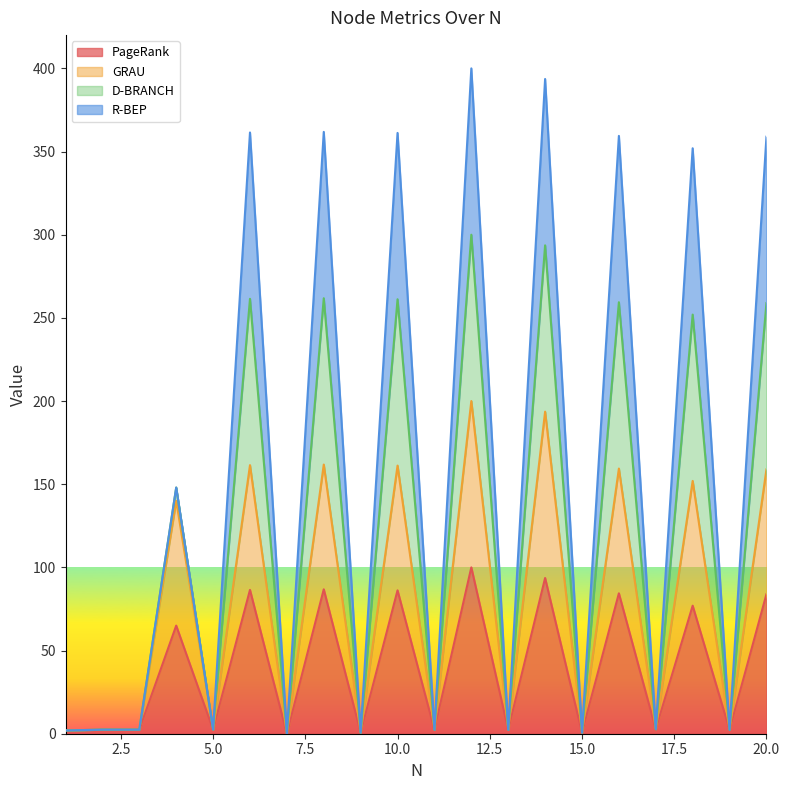

What is the difference between the PageRank values at 14 and 3?

91.2